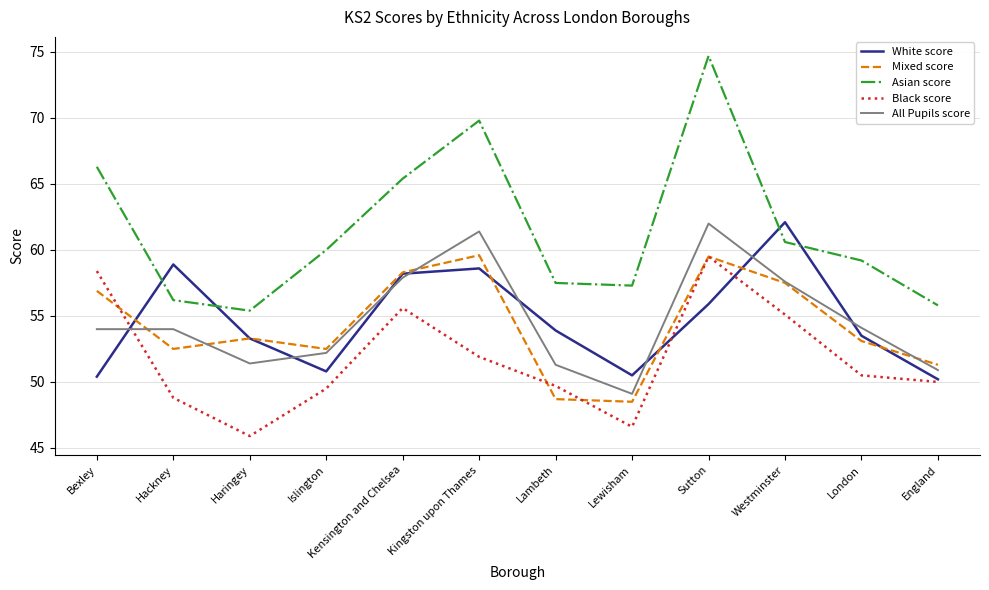

True or false: Asian score and Black score intersect in this chart.

False